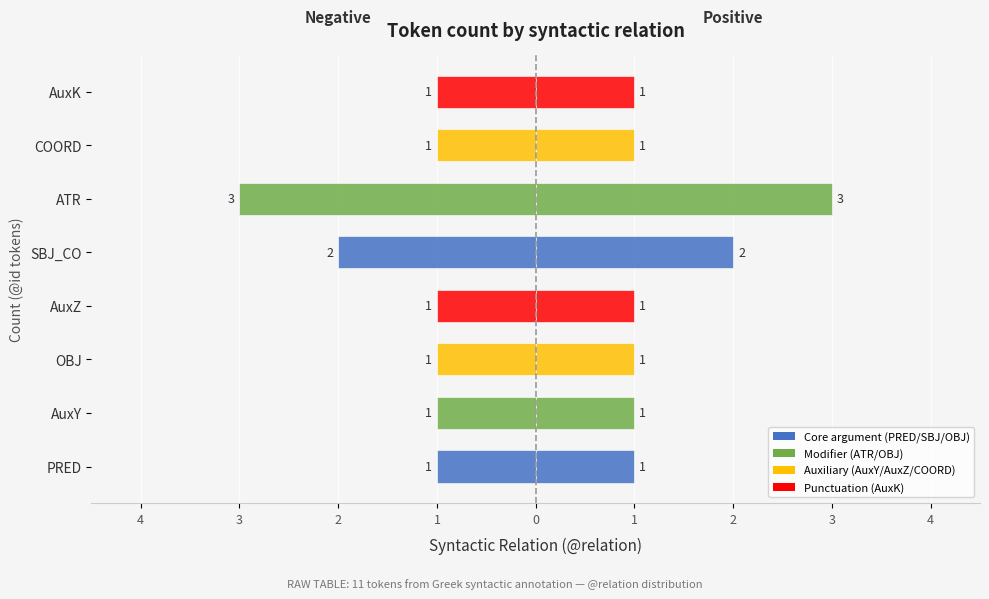

Between 4 and 1, which is larger?

4